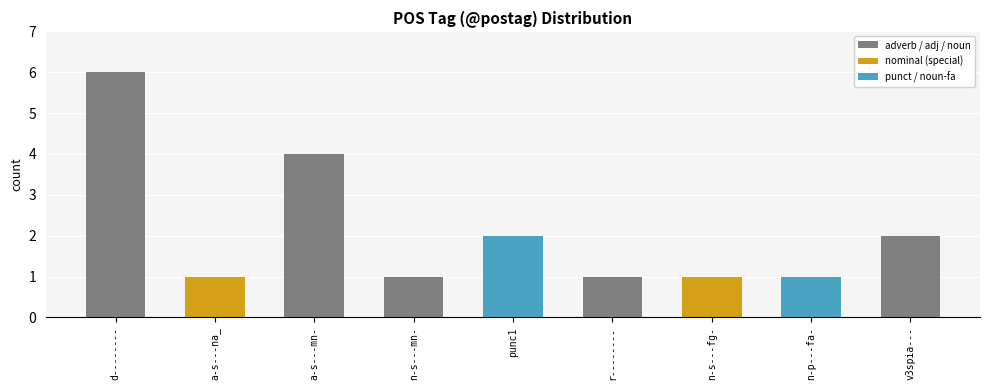

True or false: the data shows 2 at punc1.

True